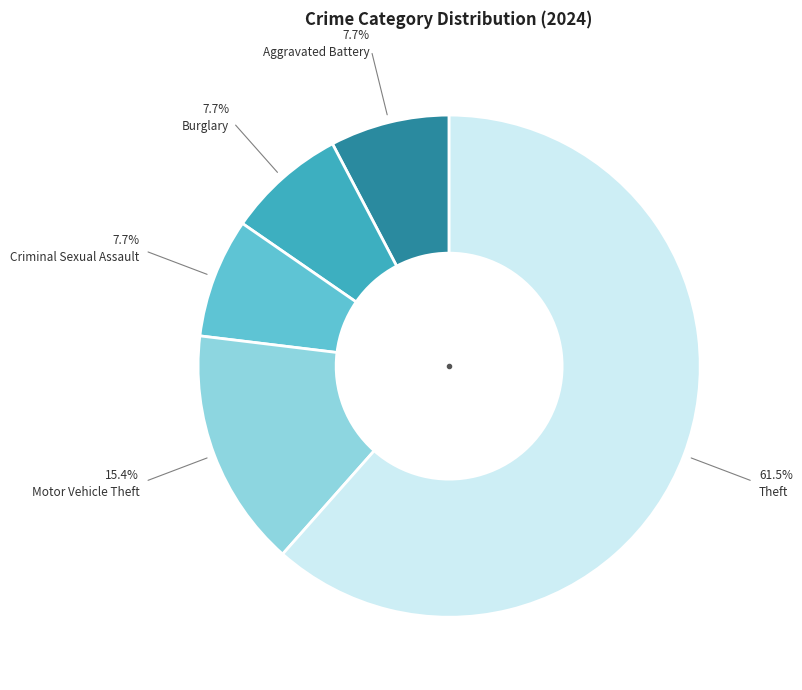

Does any single category account for the majority?

Yes